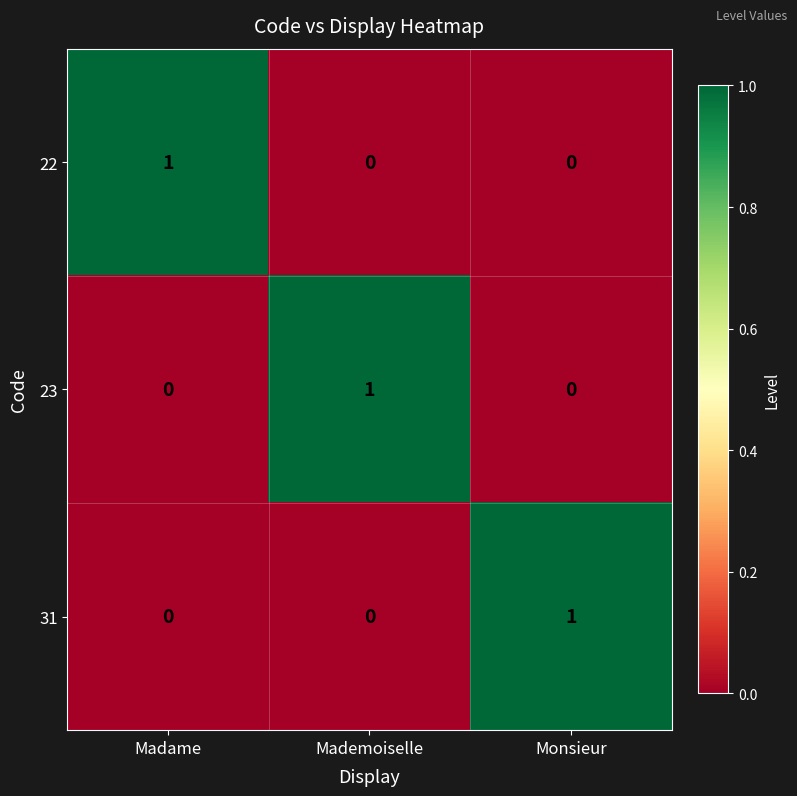

How many series are shown in this chart?

3